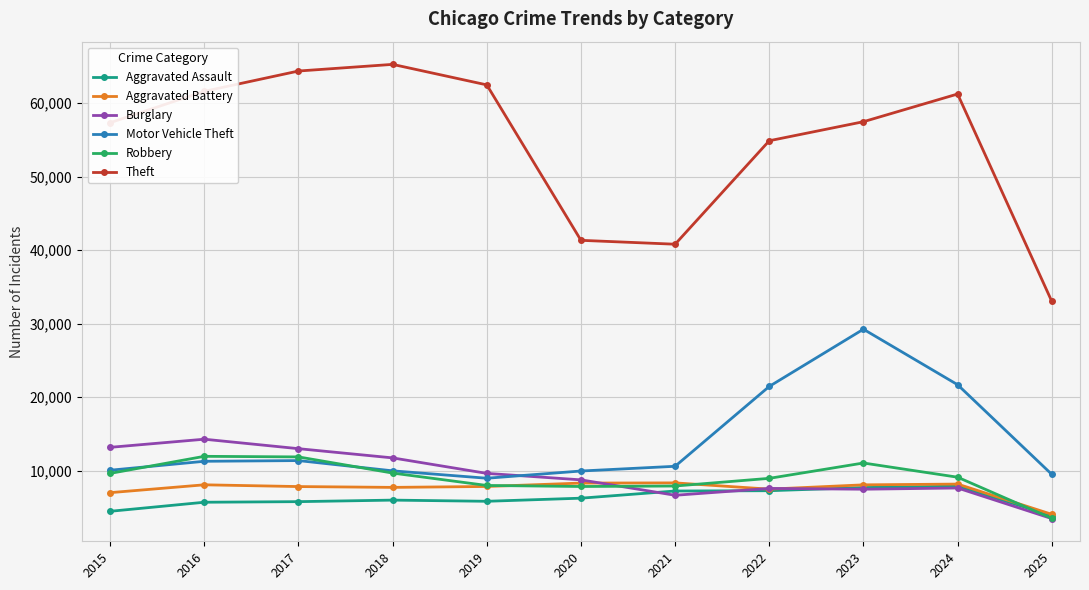

What is the minimum value shown in the chart?

3490